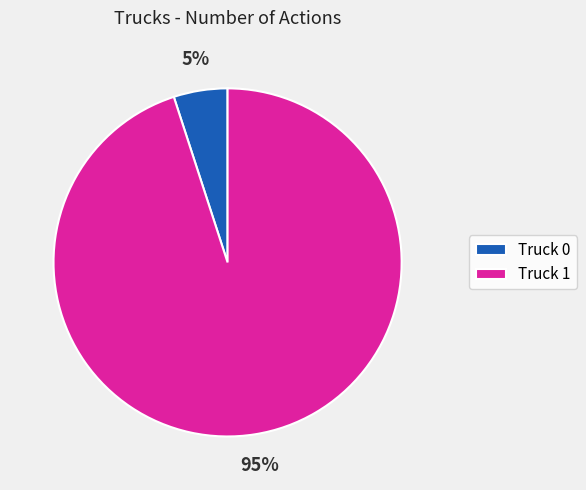

Rank the categories by value from lowest to highest.

Truck 0, Truck 1